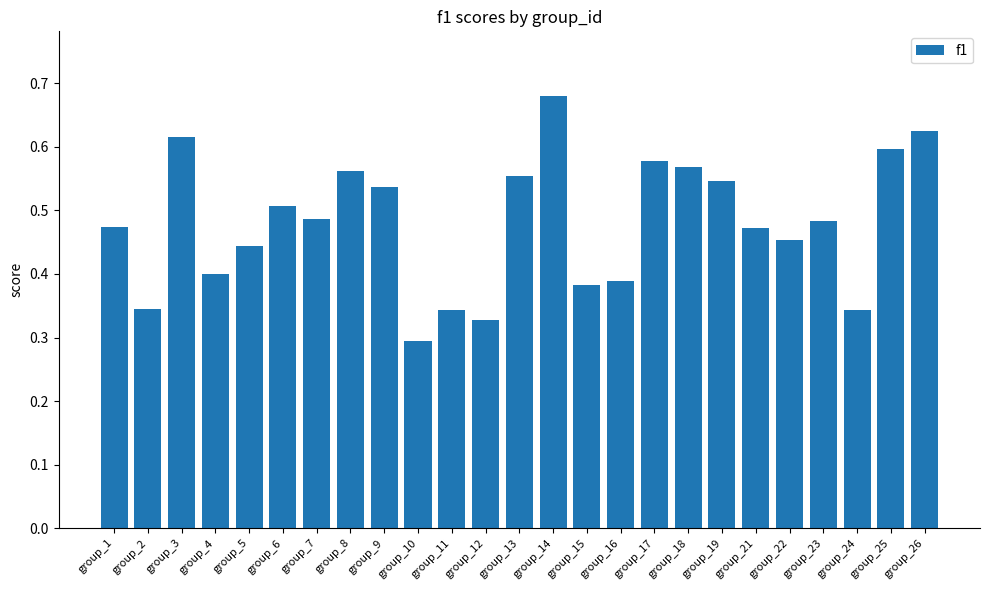

The chart shows a value of 0.1 at group_4. True or false?

False